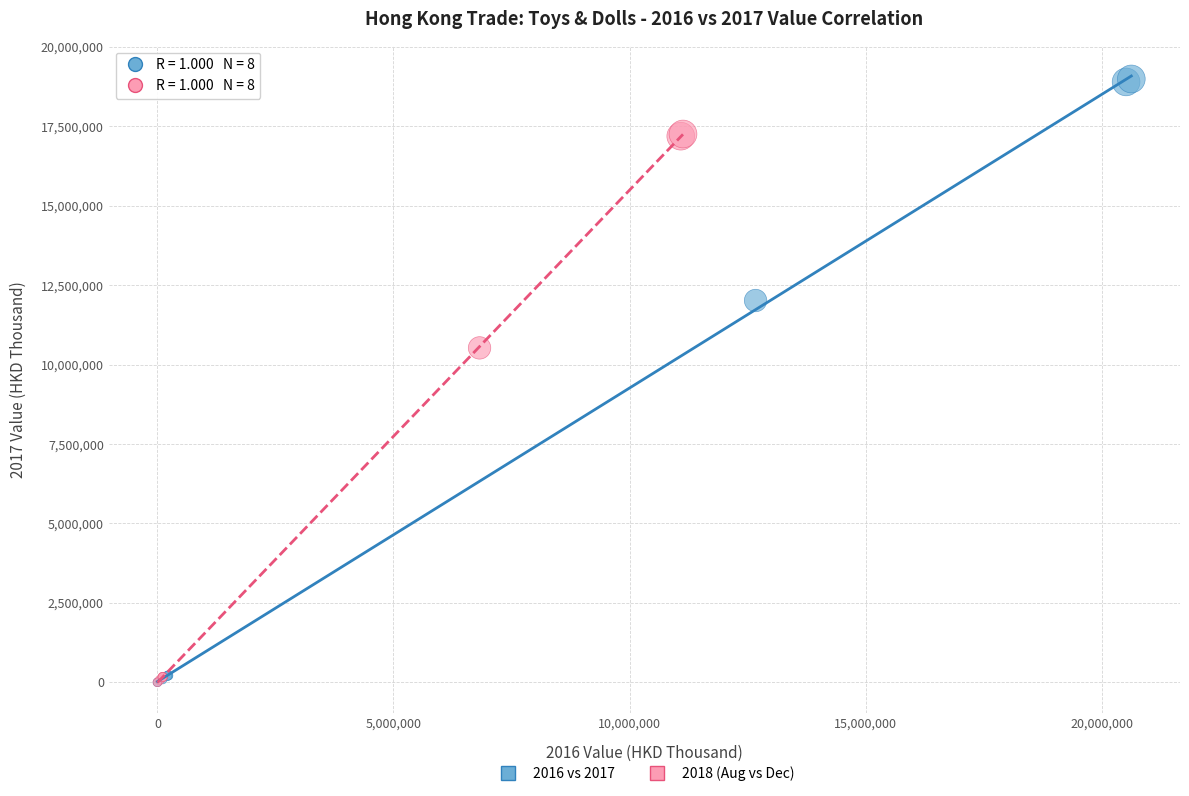

Which series has the largest Y range (max minus min)?

2016 vs 2017